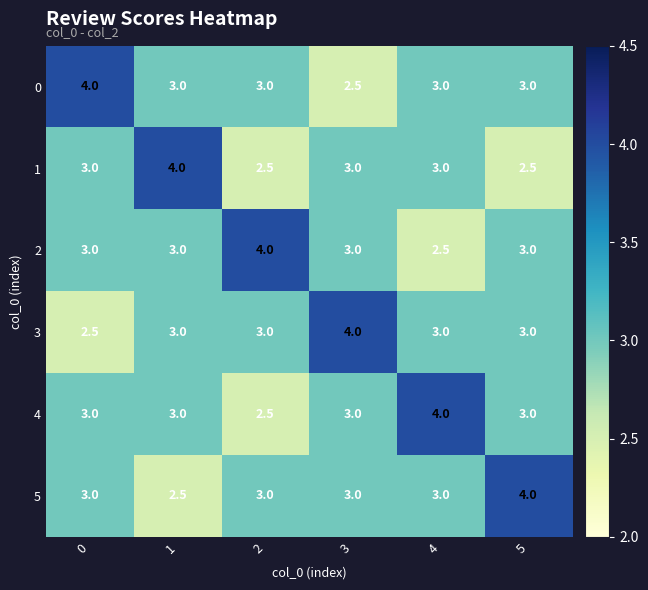

Read the 0 value at 2.

3.0